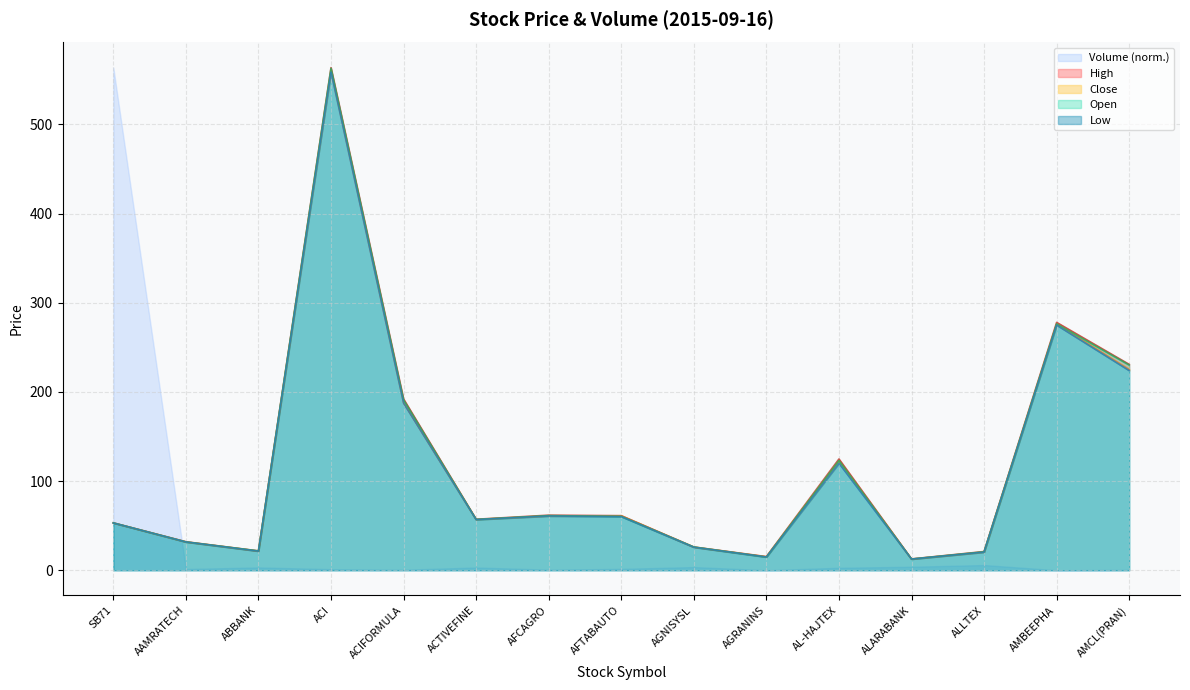

True or false: High and Low cross at least once.

False